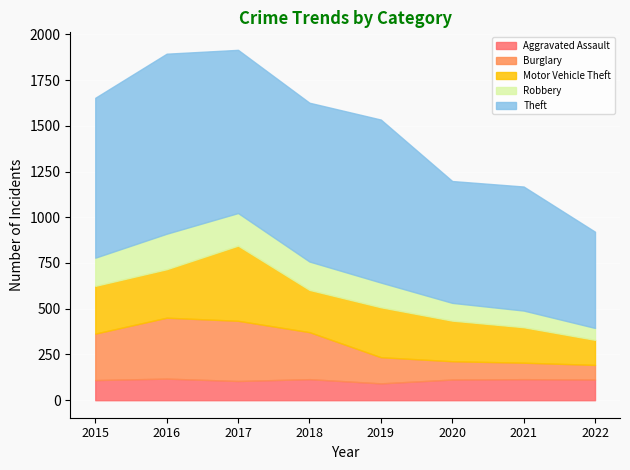

What is the value of the Aggravated Assault point at the 6th from the left?

113